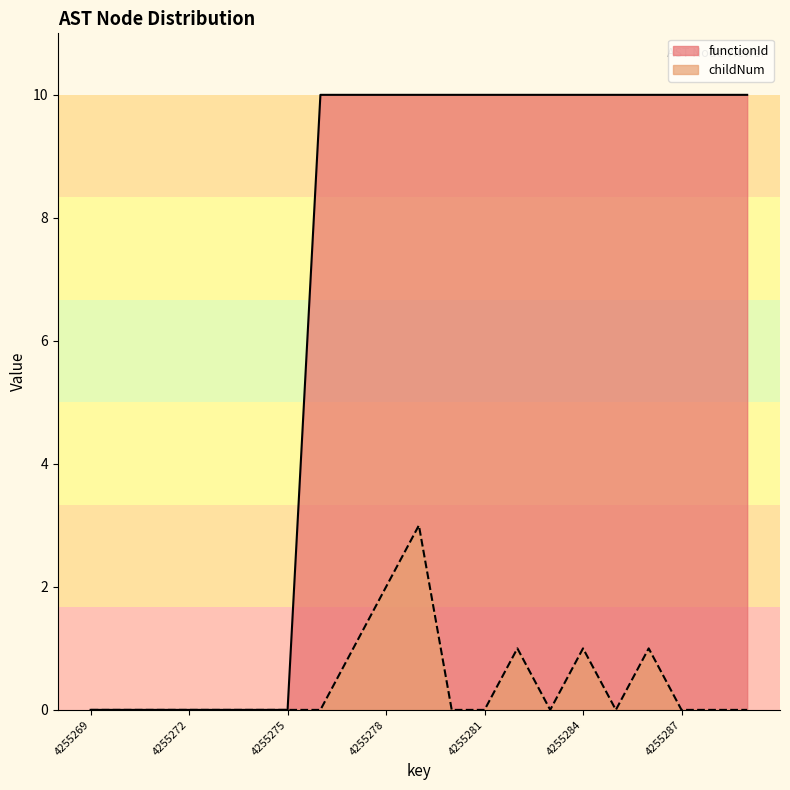

At which category does childNum reach its first local valley?

4255283